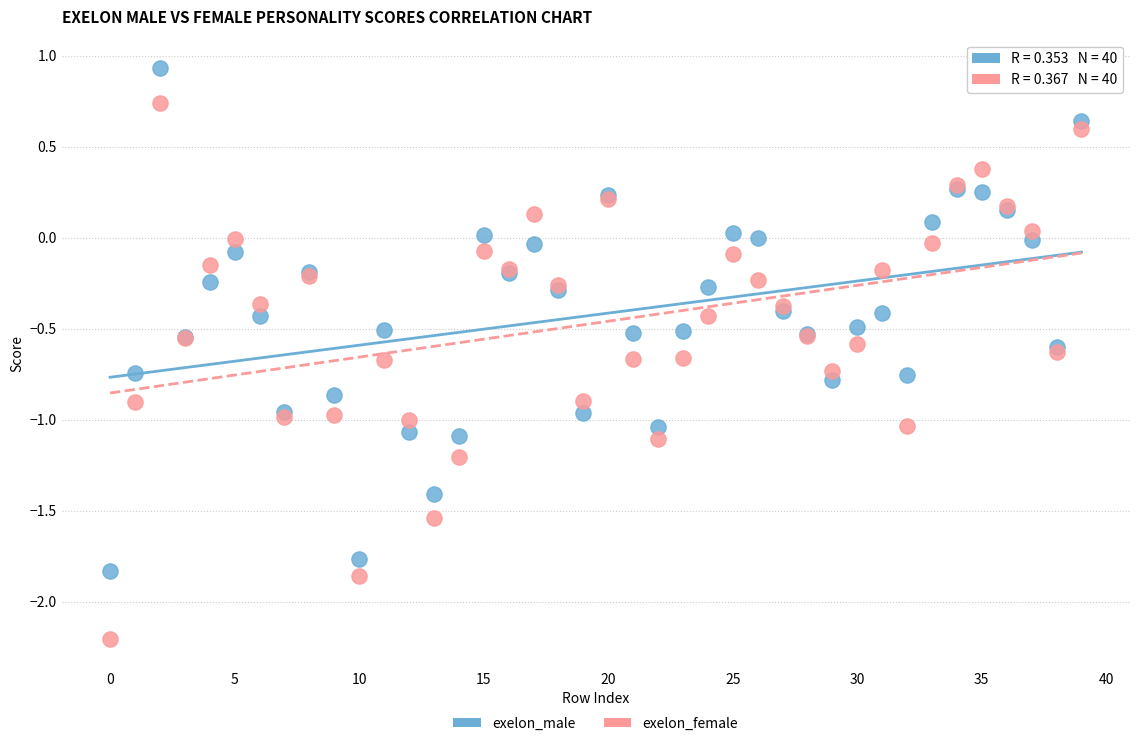

Which series contains the highest Y value?

exelon_male